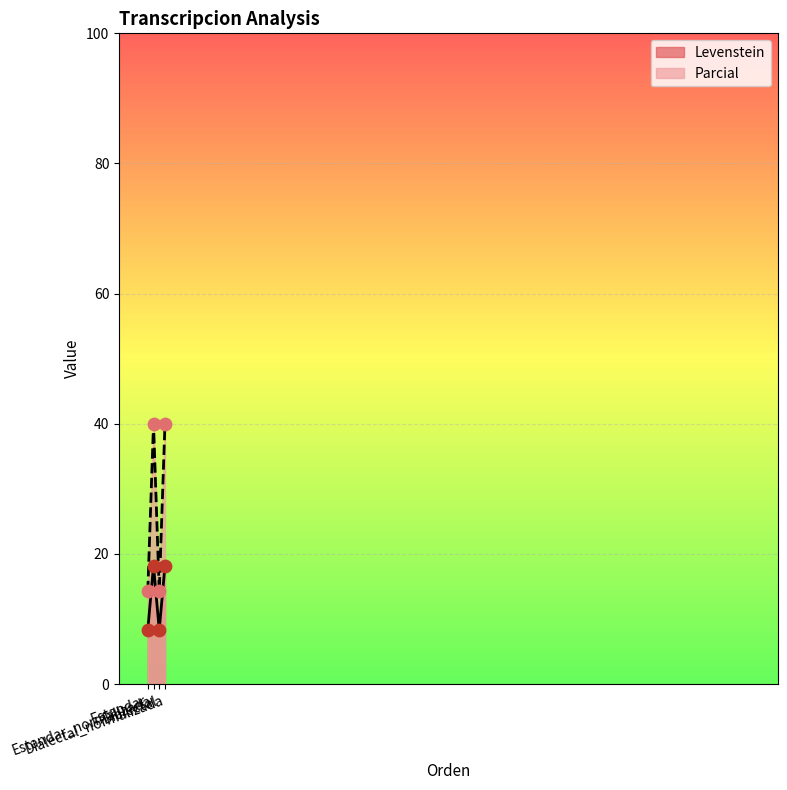

Which series reaches the minimum Y coordinate?

Parcial